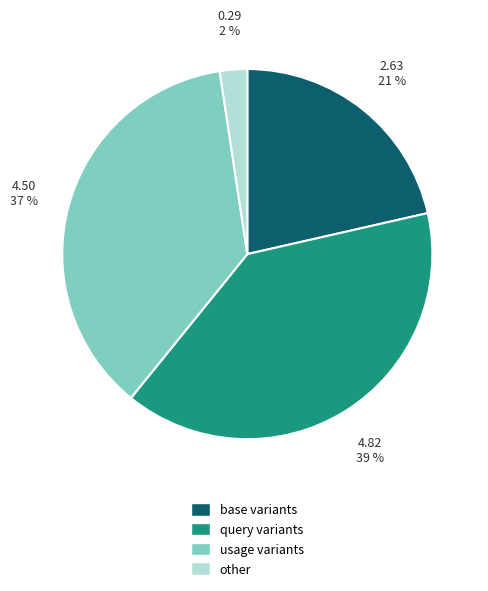

Combined, do query variants and other account for over 50%?

No